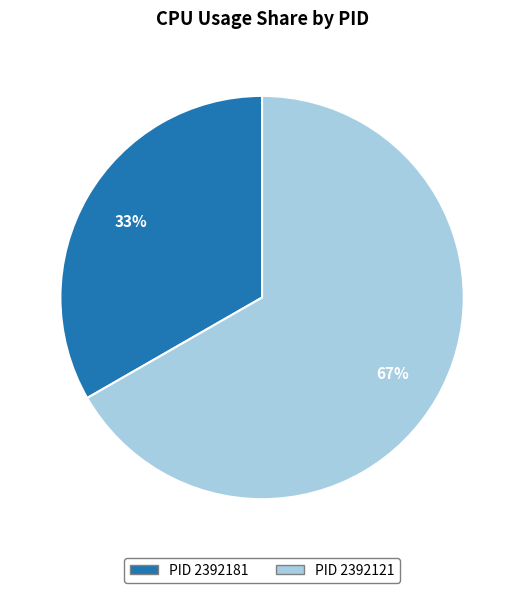

To the nearest percent, what is the average slice percentage?

50%